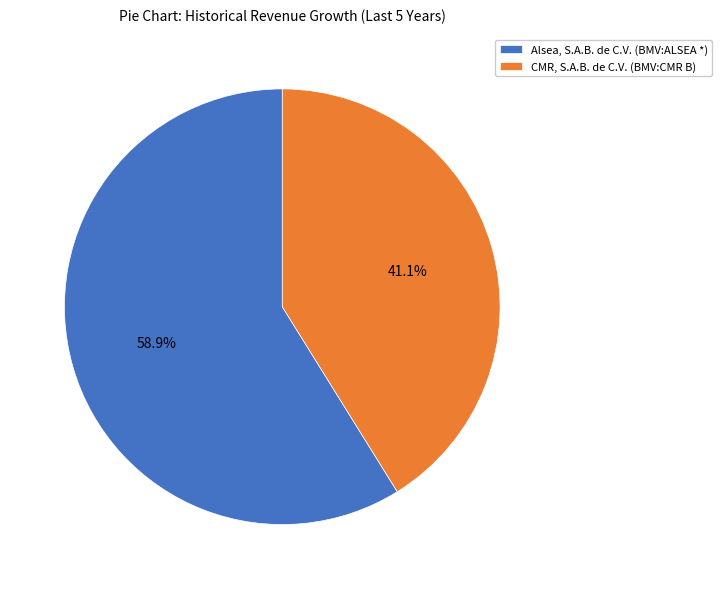

Between CMR, S.A.B. de C.V. (BMV:CMR B) and Alsea, S.A.B. de C.V. (BMV:ALSEA *), which is larger?

Alsea, S.A.B. de C.V. (BMV:ALSEA *)